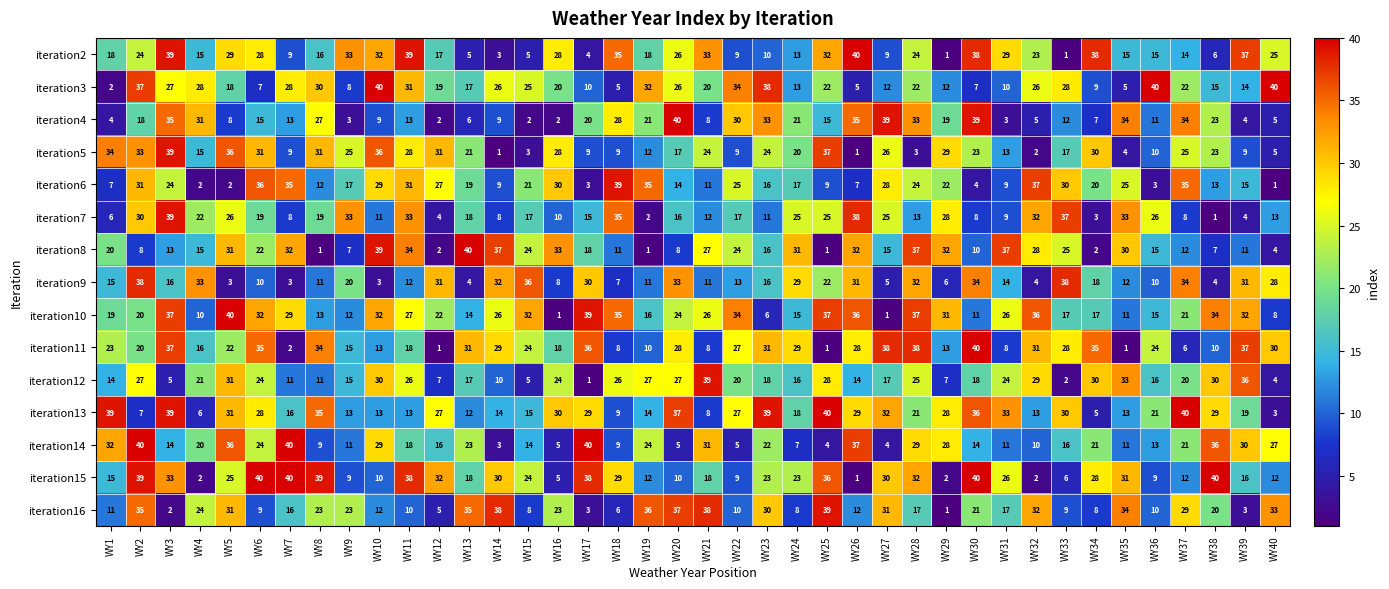

What is the spread (max minus min) of values at WY2?

33